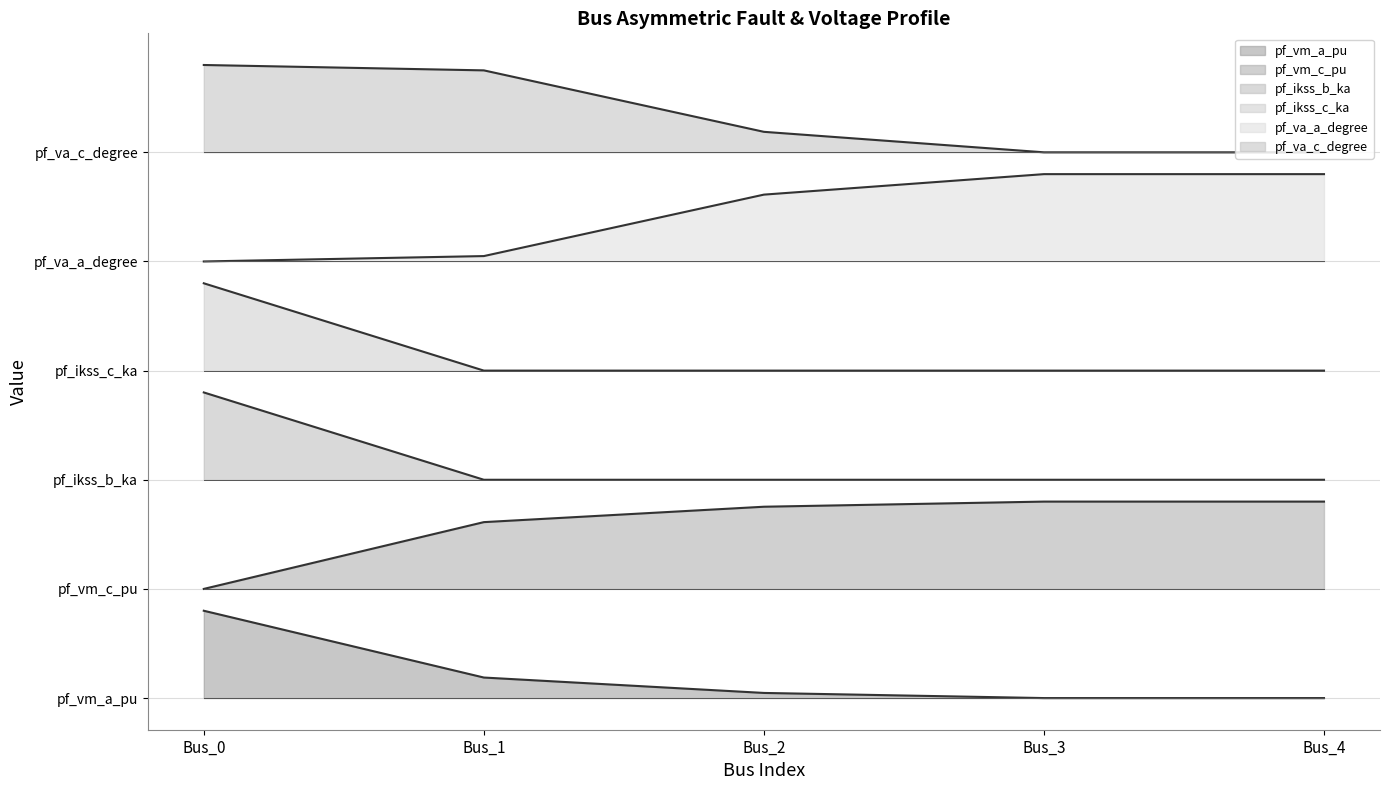

True or false: pf_vm_a_pu and pf_vm_c_pu cross at least once.

False